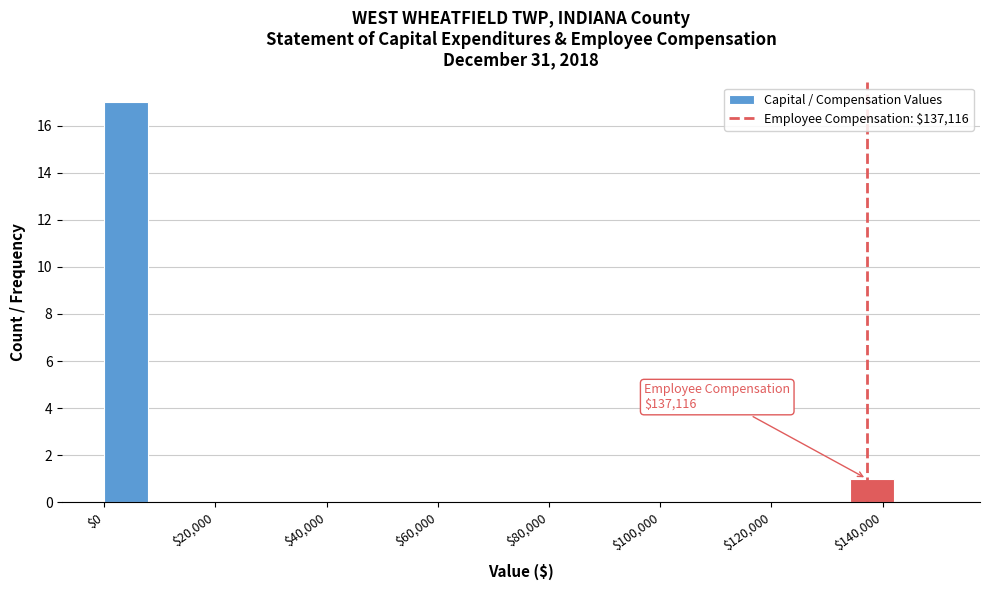

Around what value on the x-axis is the tallest bar? Give the approximate position of its centre, as read against the axis.

4000